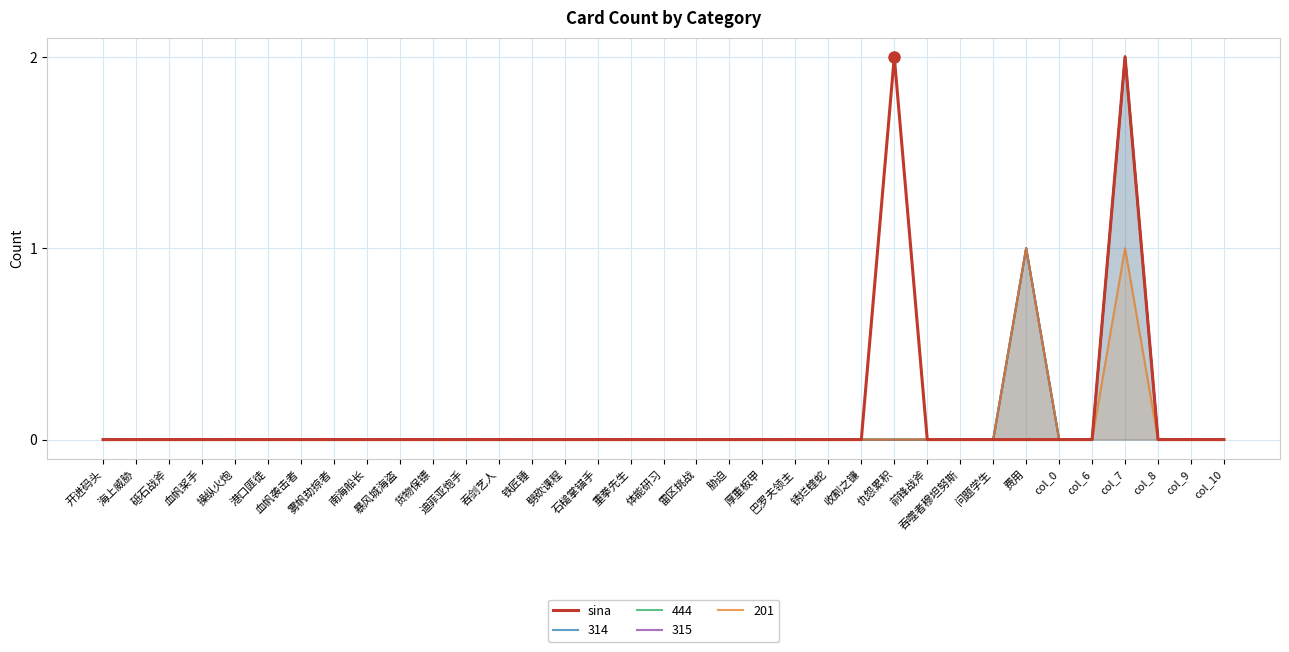

Which has a higher value, 港口匪徒 or 费用?

港口匪徒